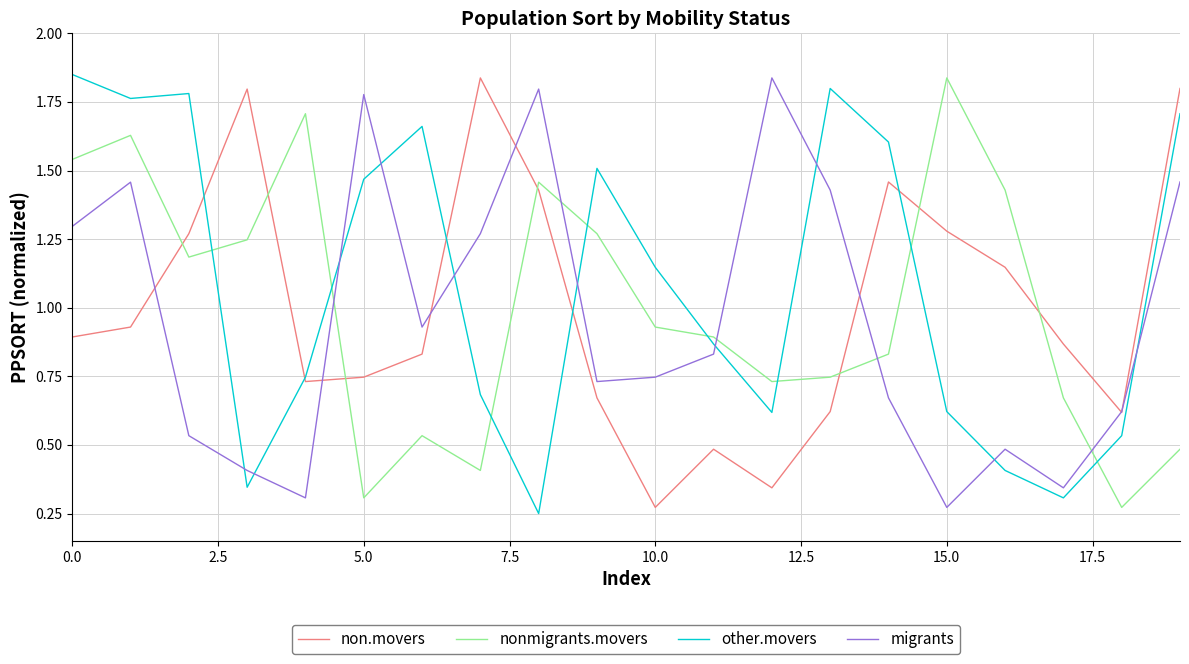

After their last crossing, which series has the higher values: other.movers or migrants?

other.movers